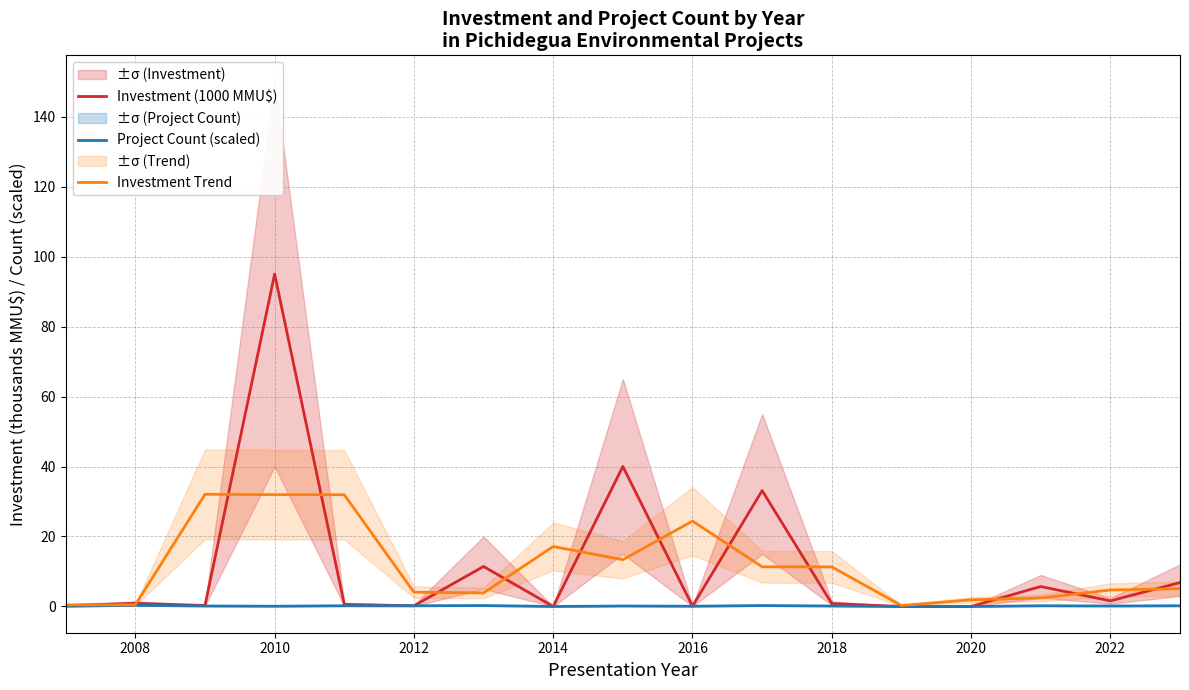

True or false: Investment Trend has a value of 14.4 at 2010.

False